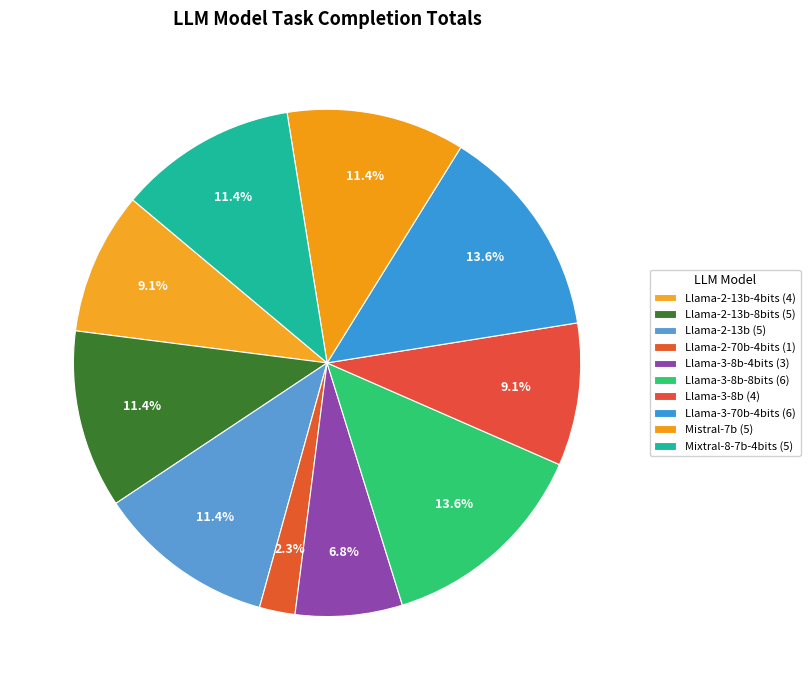

How many slices are in this pie chart?

10